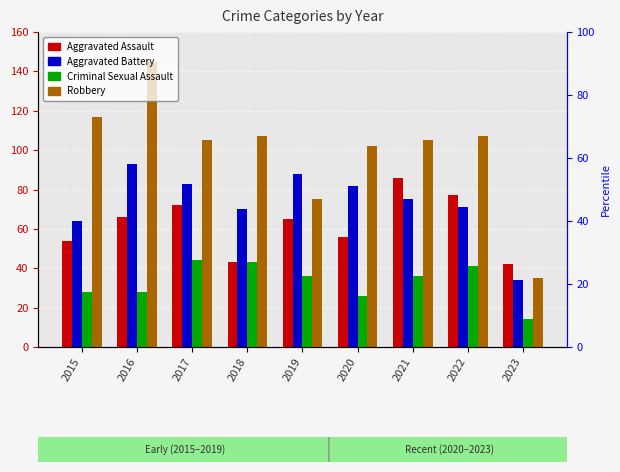

Which series has the widest spread of values?

Robbery